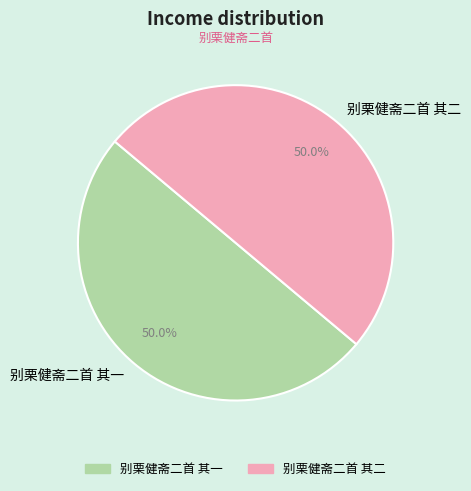

How many slices are in this pie chart?

2